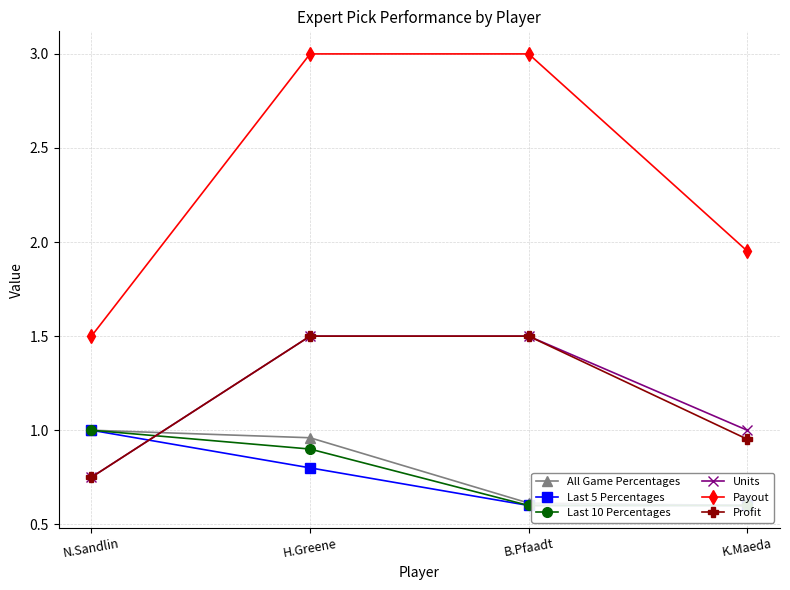

What is the sum of all Profit values?

4.7